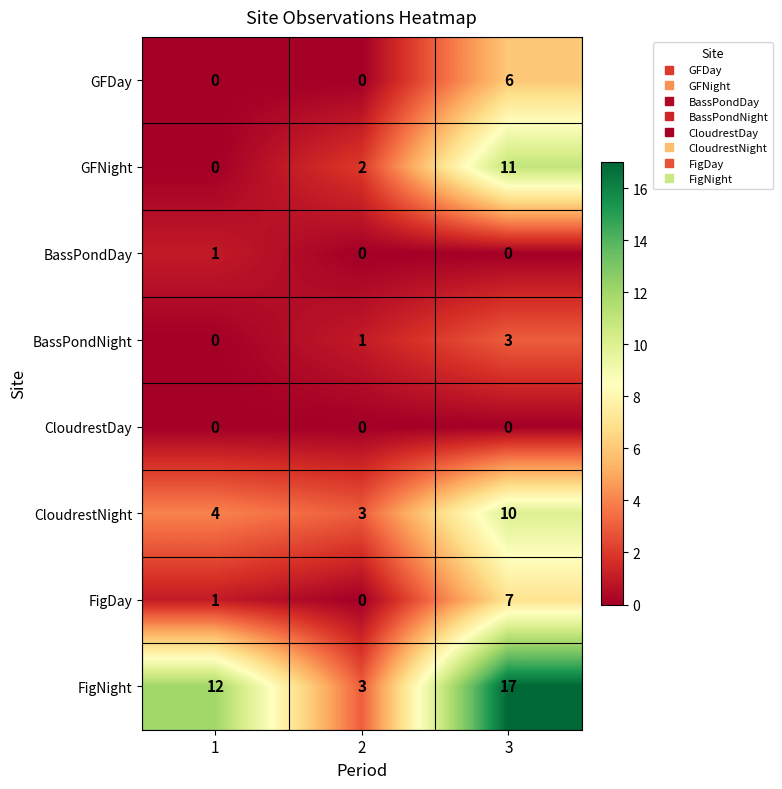

What is the highest value of the BassPondNight series?

3